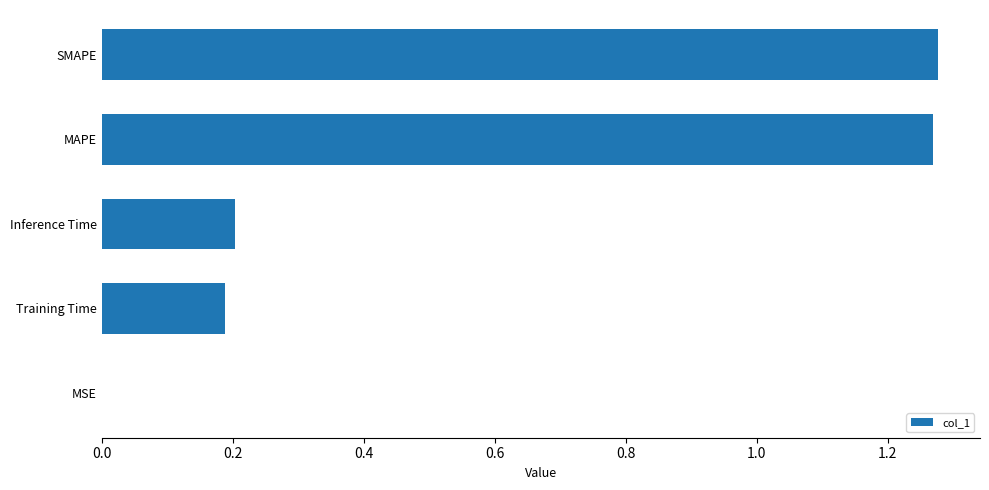

True or false: the data shows 0.4 at Inference Time.

False